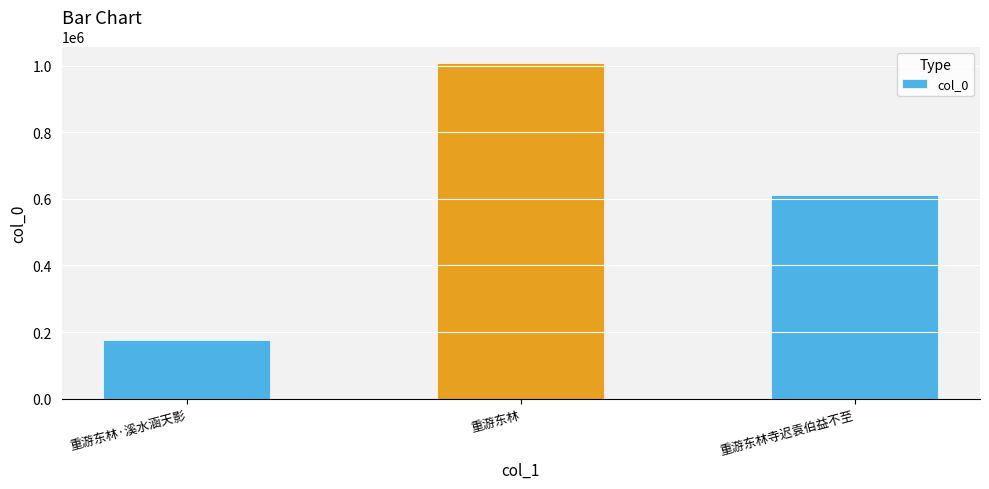

Rank the categories by value from lowest to highest.

重游东林·溪水涵天影, 重游东林寺迟袁伯益不至, 重游东林